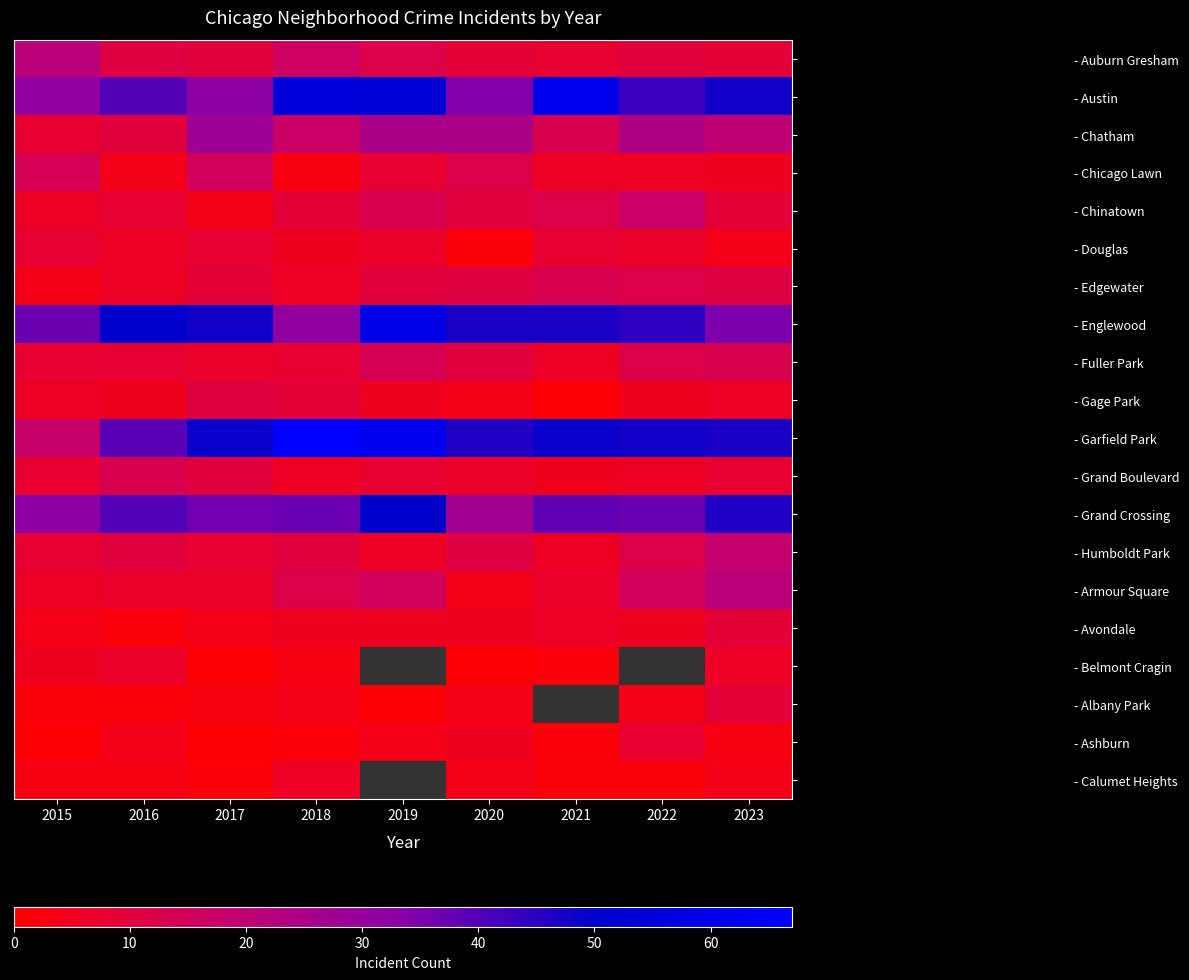

How many values in the - Englewood series are below 47?

4